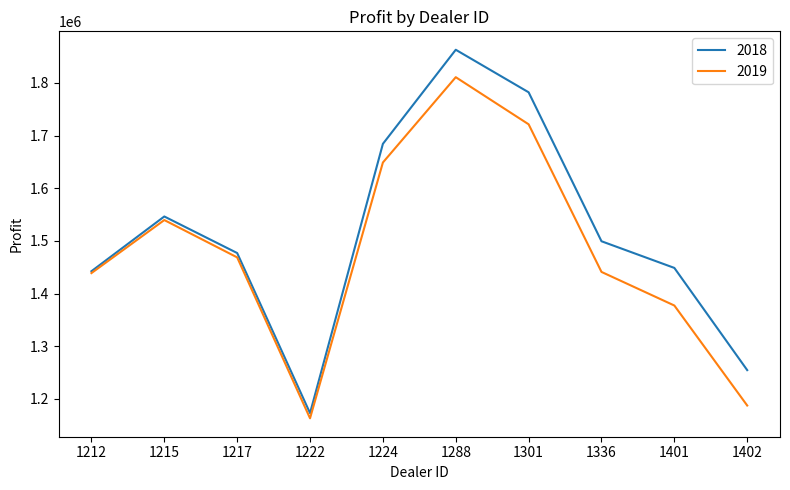

Where is the first local maximum for 2019?

1215